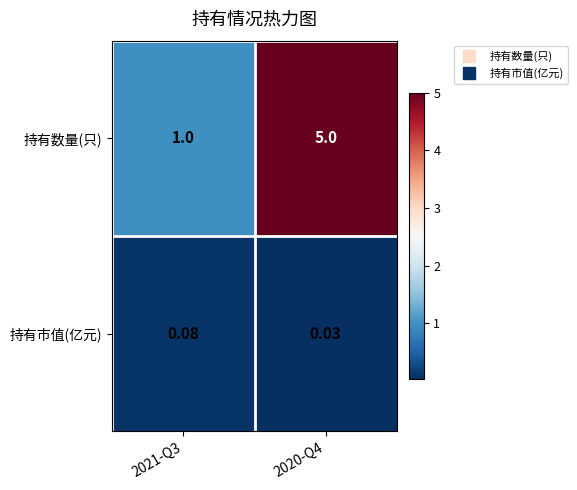

At how many categories does at least one series exceed 0?

2